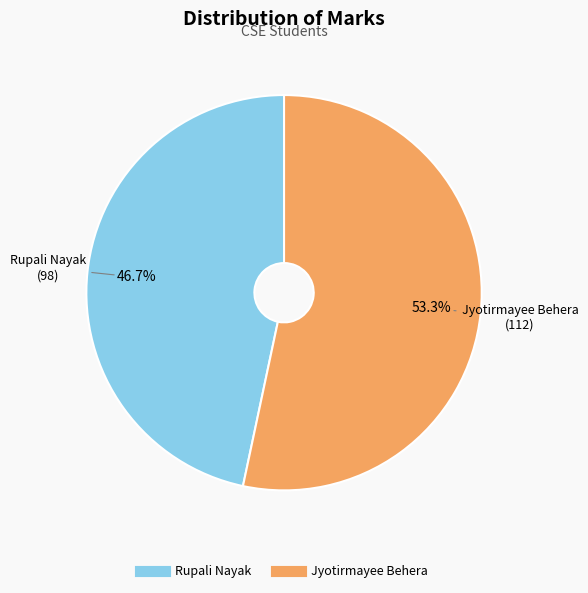

Which slice is the smallest?

Rupali Nayak